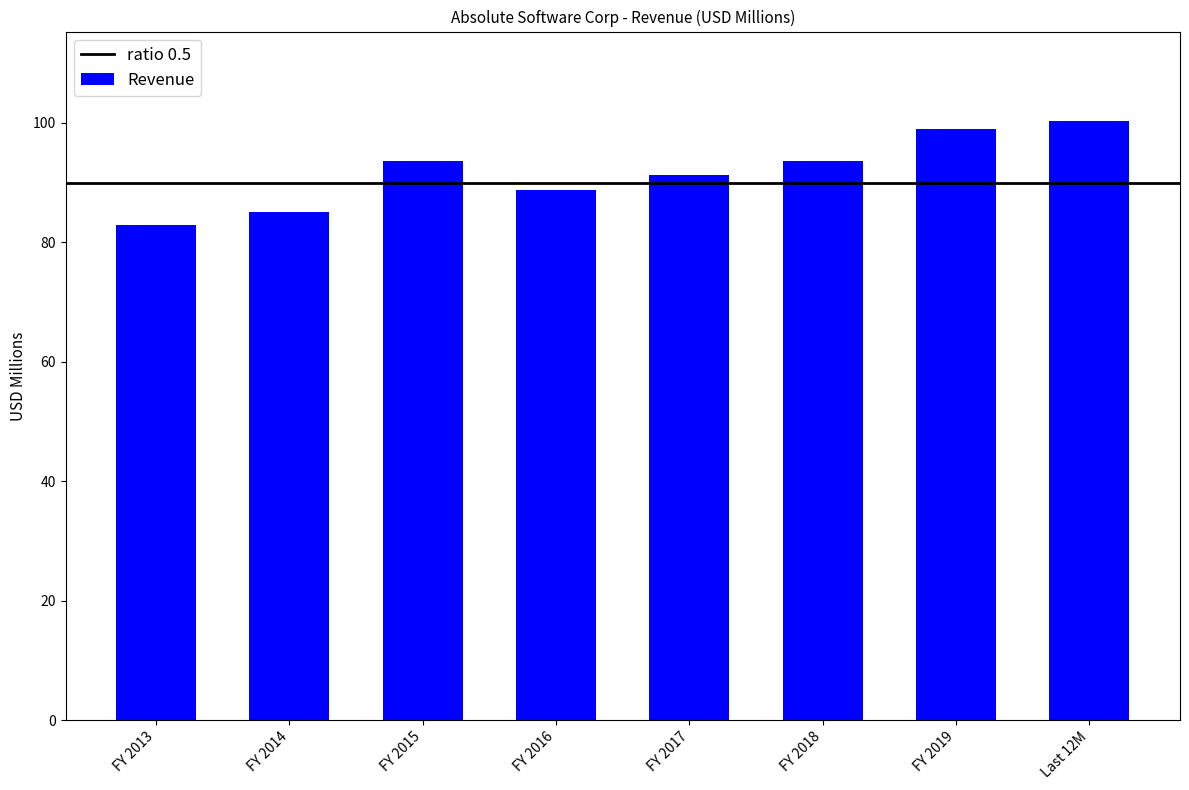

What is the change in value from FY 2013 to FY 2016?

+6.0